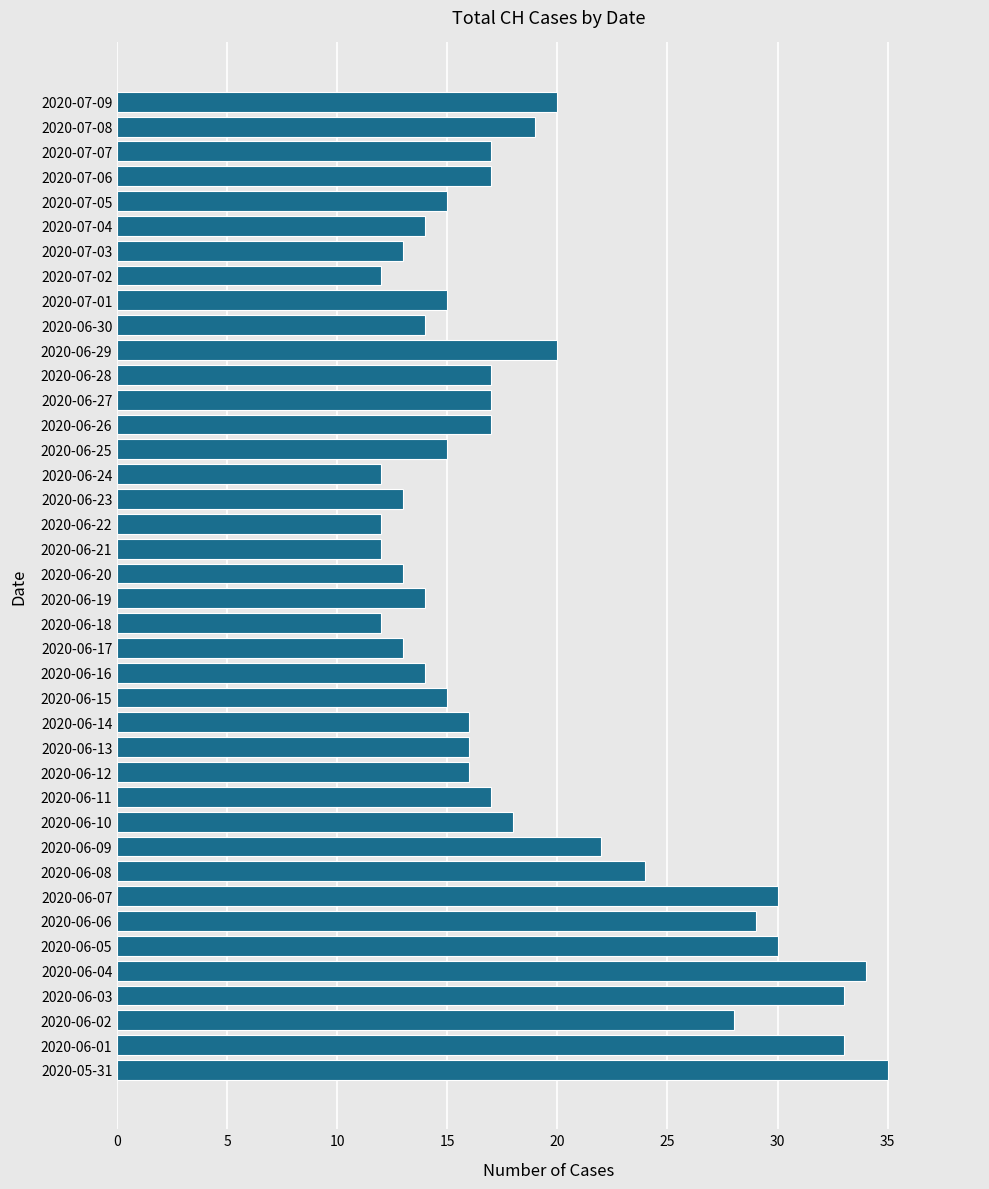

Which has a higher value, 2020-06-21 or 2020-06-19?

2020-06-19